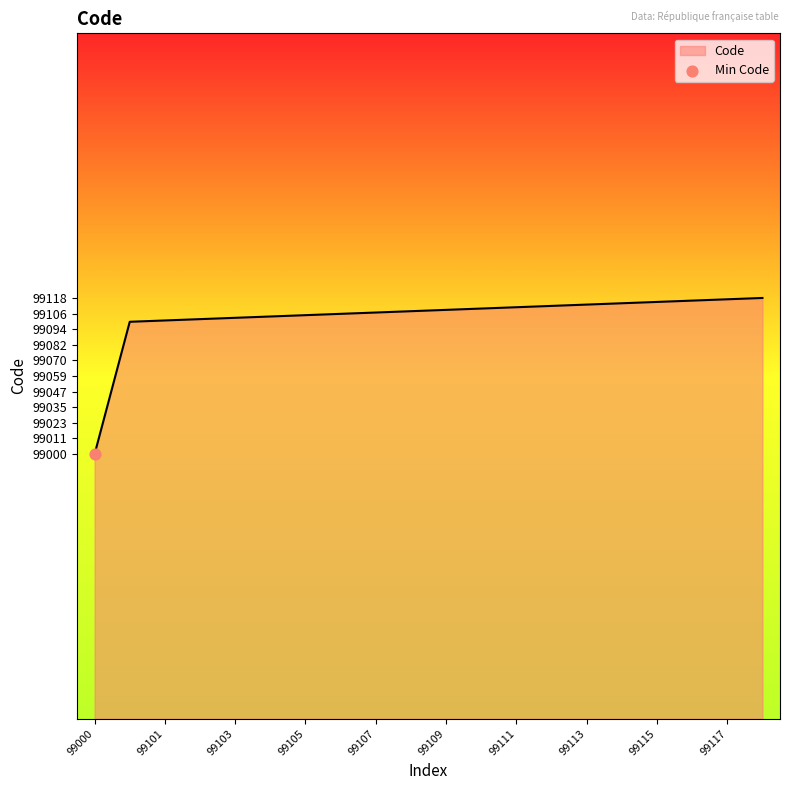

What is the difference between the maximum and minimum values?

118